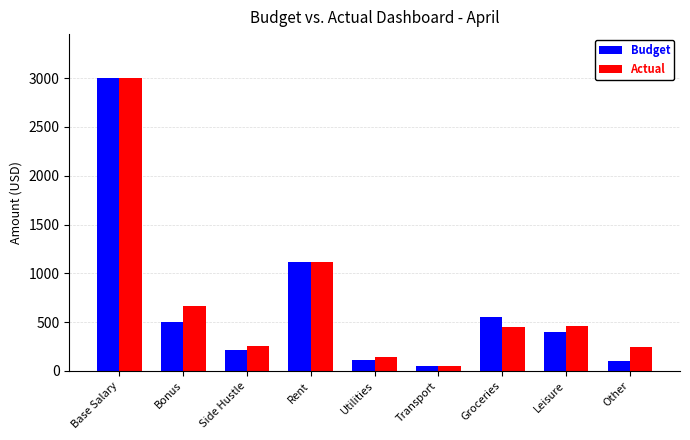

True or false: Actual has a value of 591.4 at Rent.

False